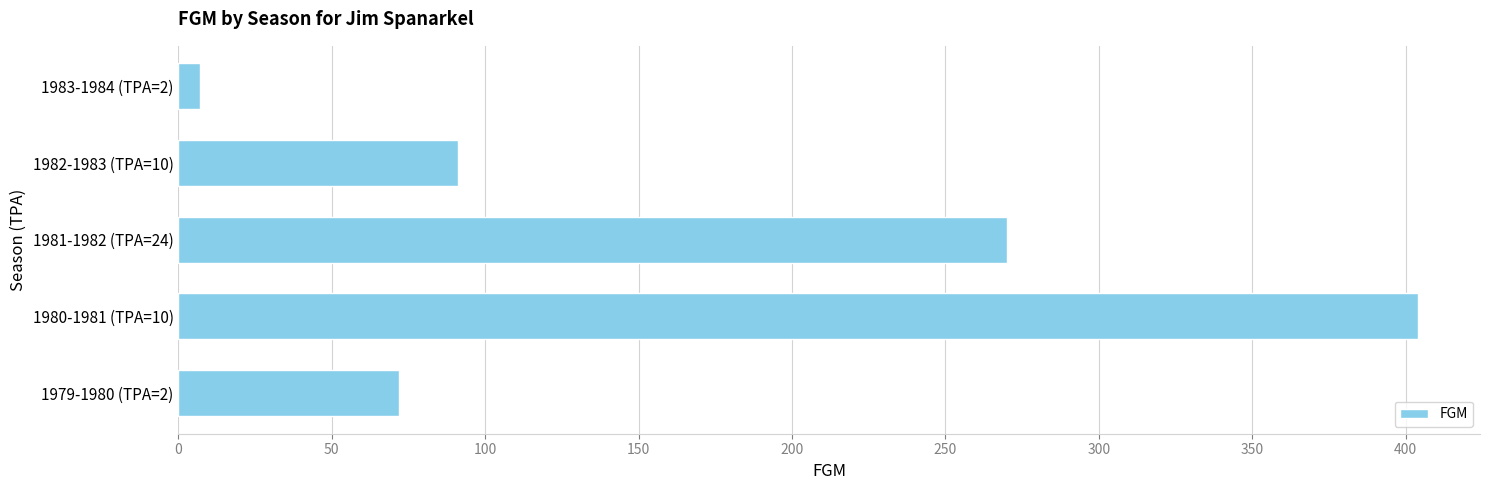

What is the maximum value shown in the chart?

404